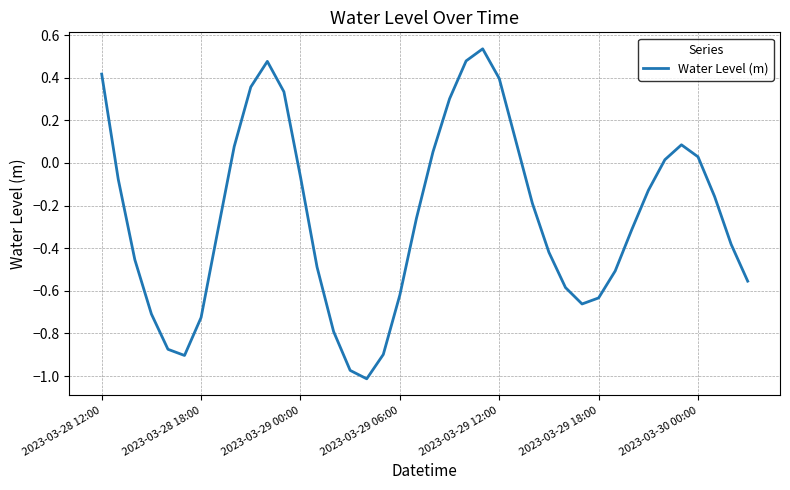

What is the difference between the maximum and minimum values?

1.5